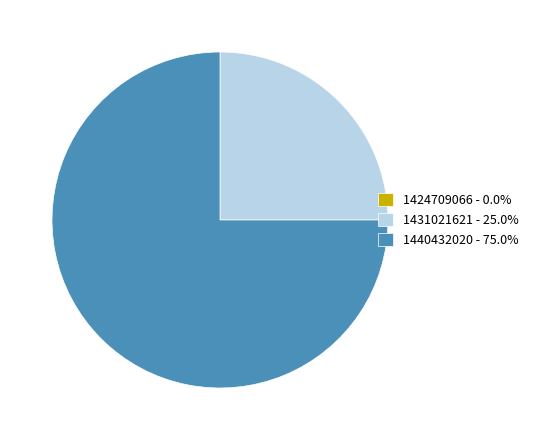

Which slice represents more than half of the pie?

1440432020